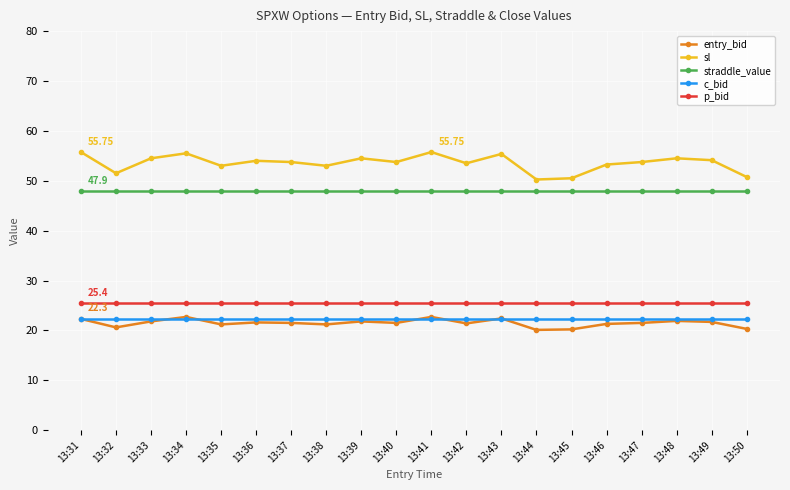

What is the minimum value shown in the chart?

20.1